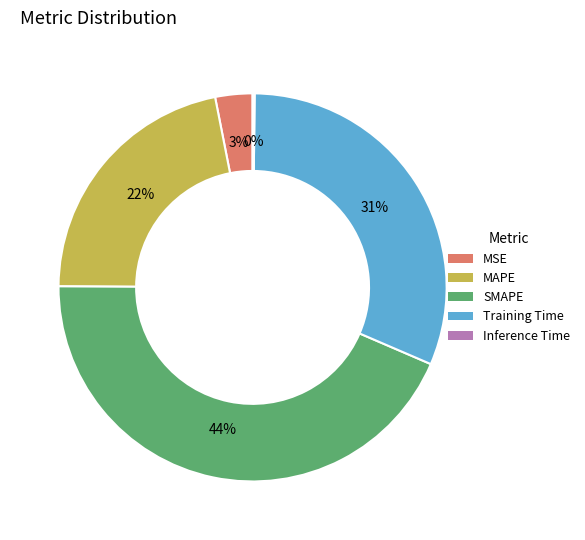

To the nearest percent, what is the difference between the SMAPE and MAPE slice percentages?

22%